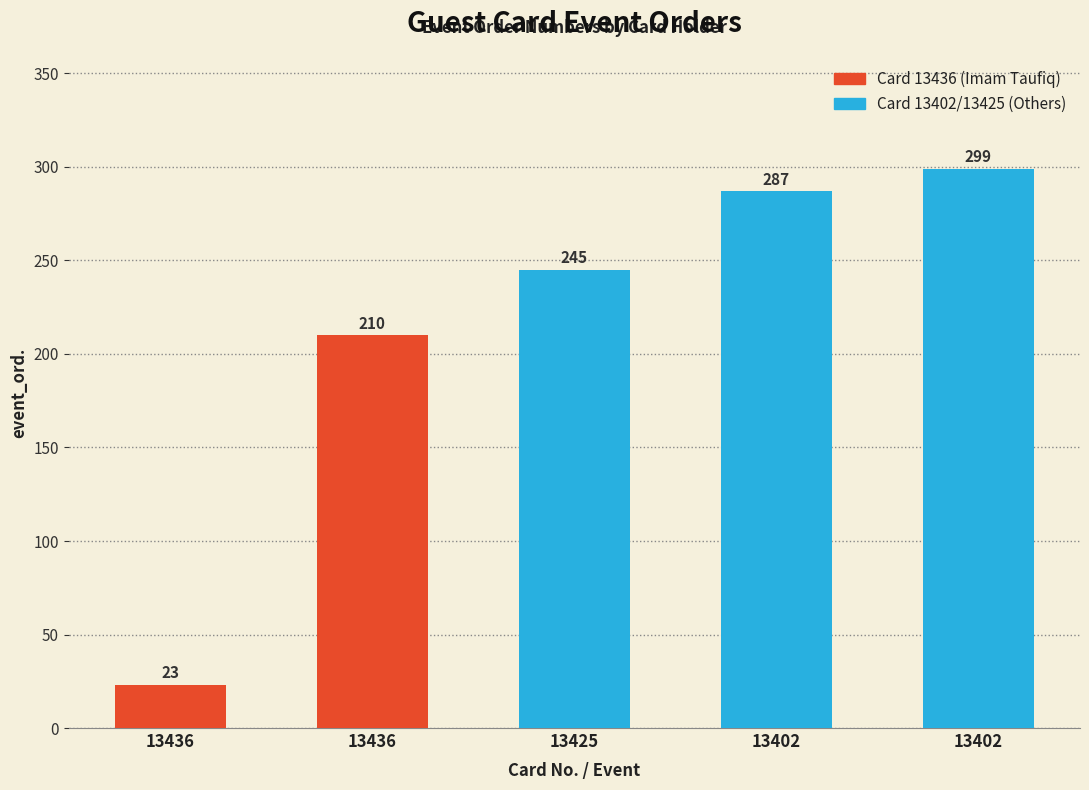

List the labels in order of value, largest first.

13402, 13402, 13425, 13436, 13436